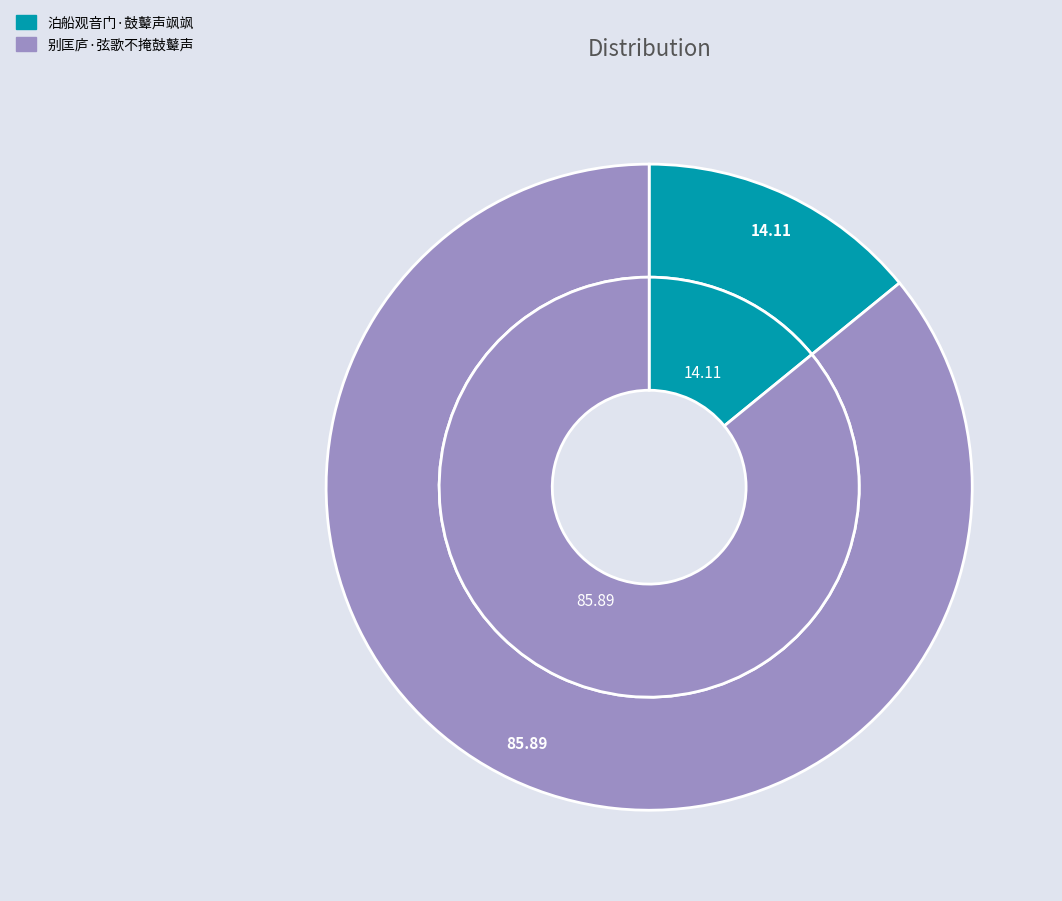

Is it true that 别匡庐·弦歌不掩鼓鼙声 is 86% of the pie?

True